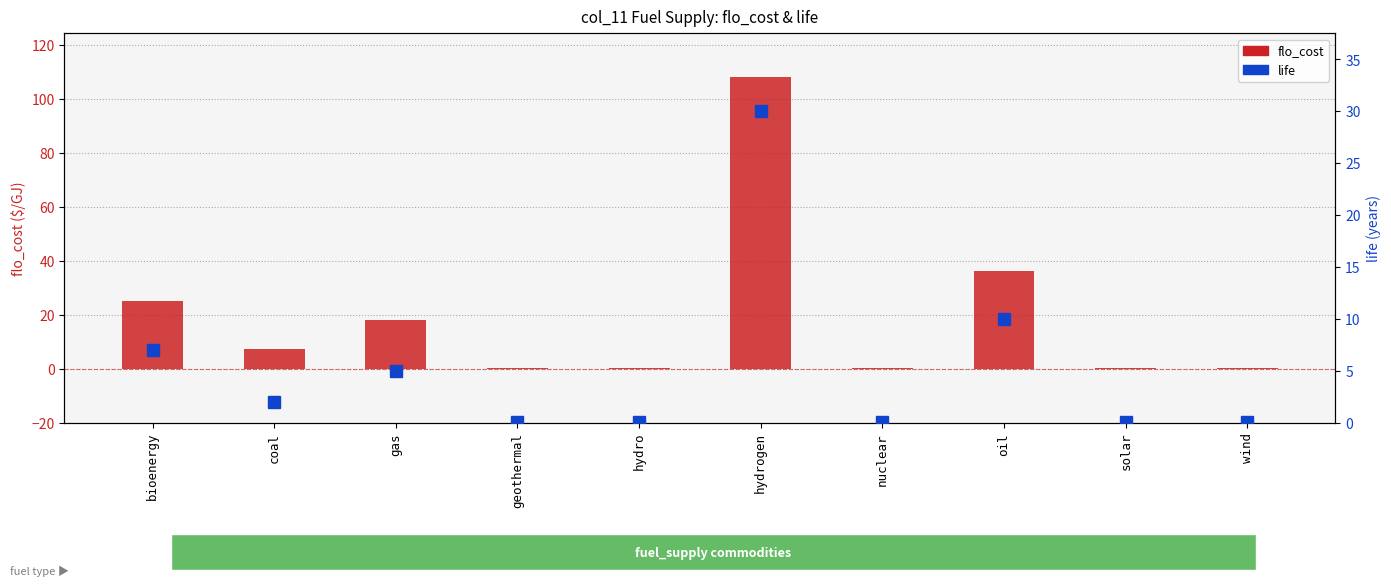

Rank the series by their maximum value, from lowest to highest.

life, flo_cost